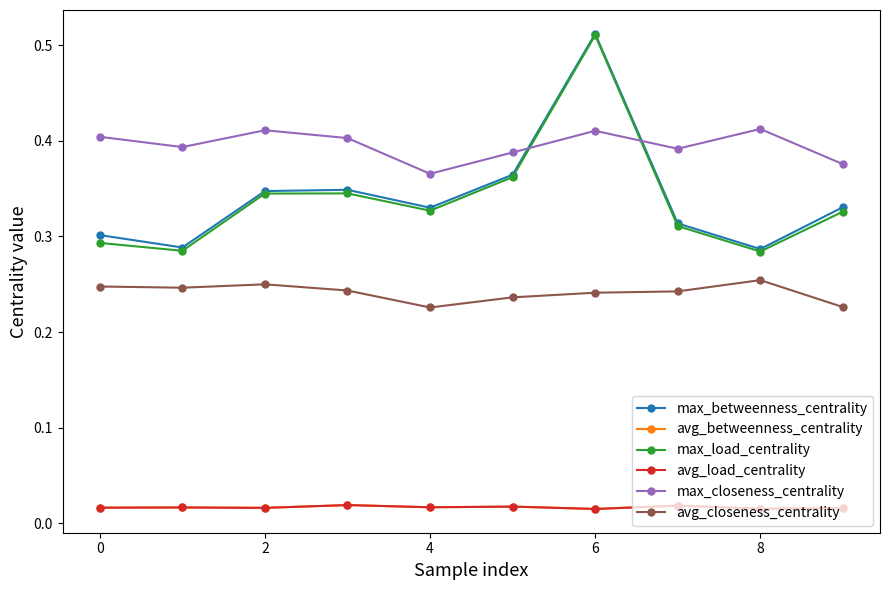

How many interior local valleys does the max_betweenness_centrality series have?

3